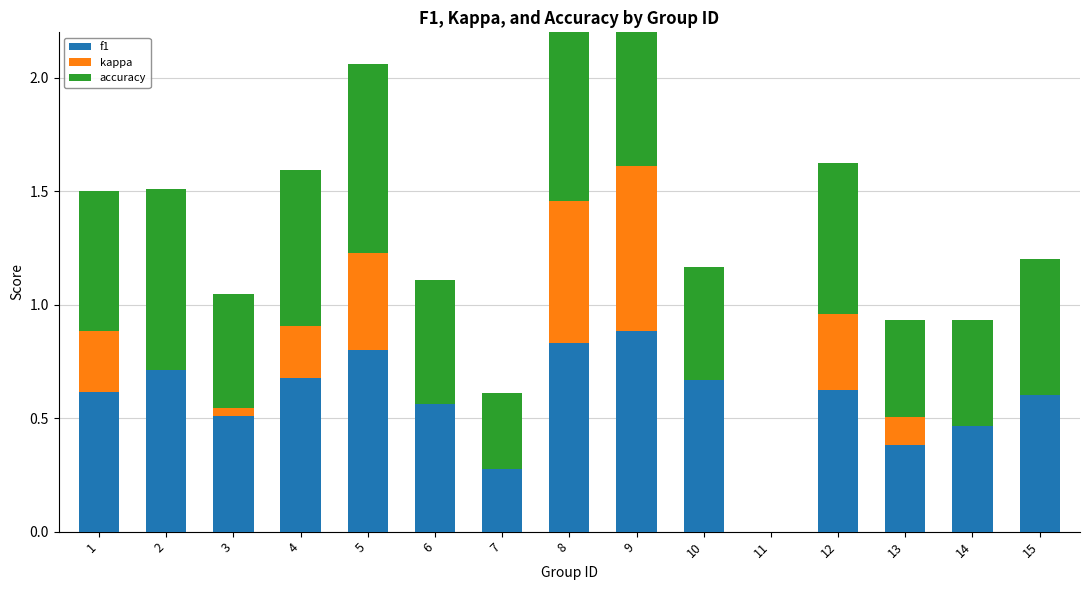

Read the accuracy value at 4.

0.7